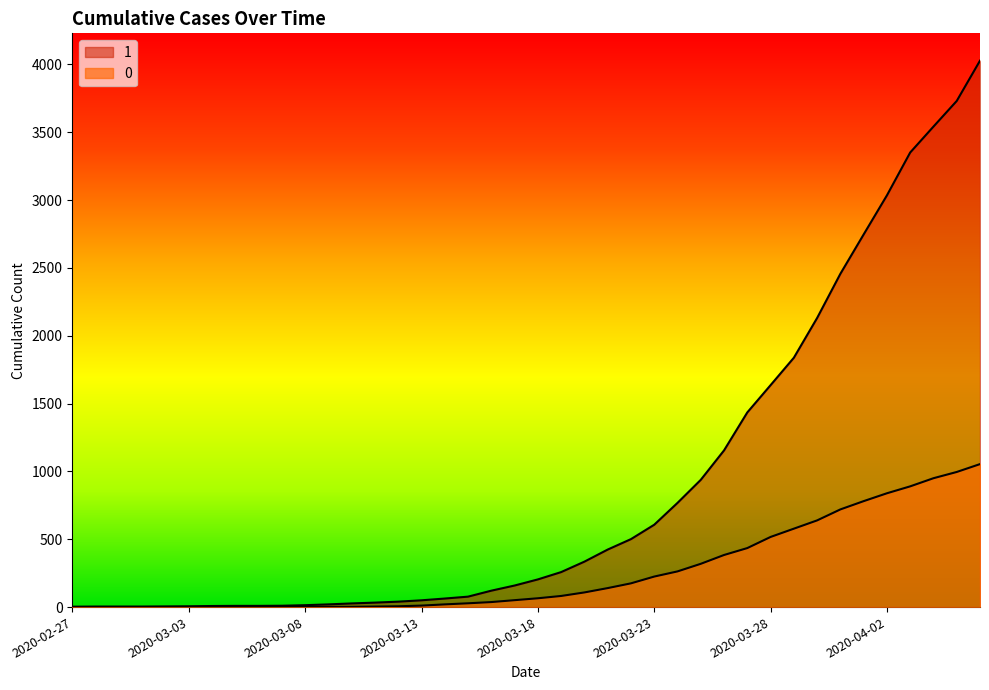

Between 2020-03-25 and 2020-04-01, which is larger?

2020-04-01